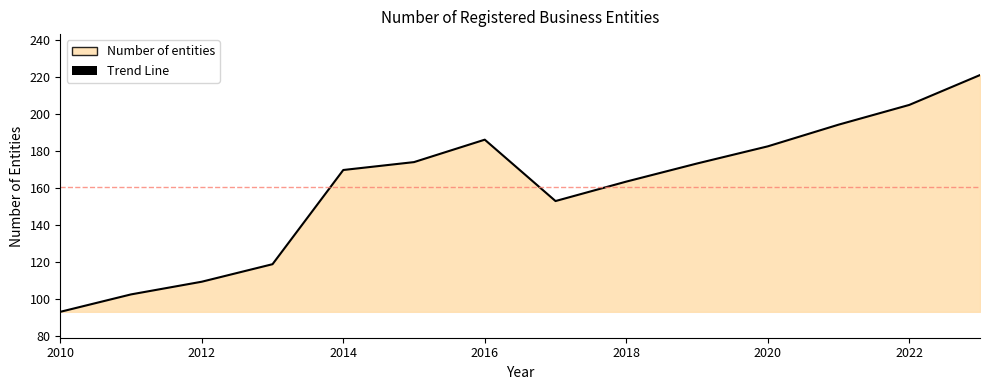

What is the difference between the second highest and minimum values?

111.6